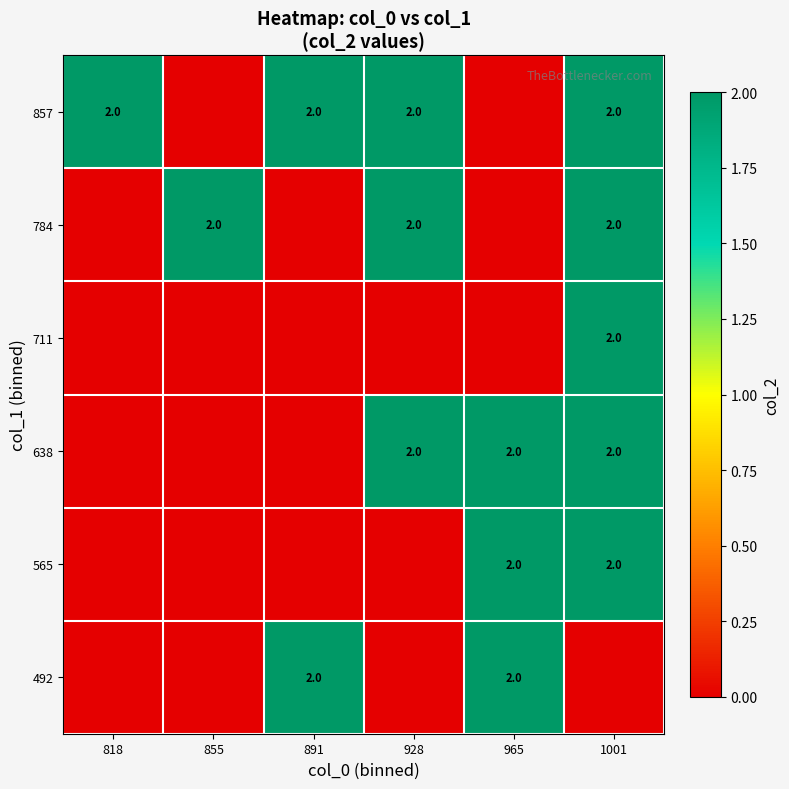

What is the sum of the 784 values at 1001 and 855?

4